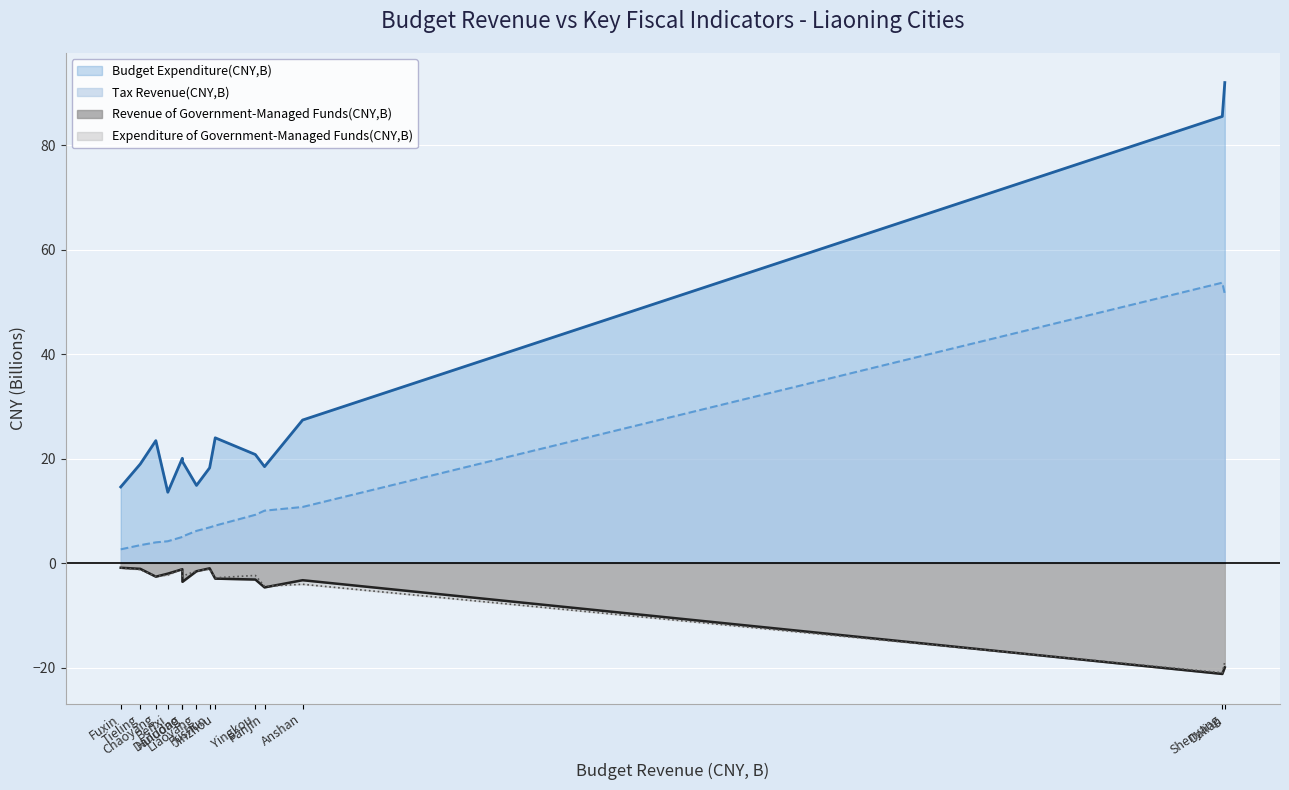

Which has a higher value, Shenyang or Fuxin?

Shenyang